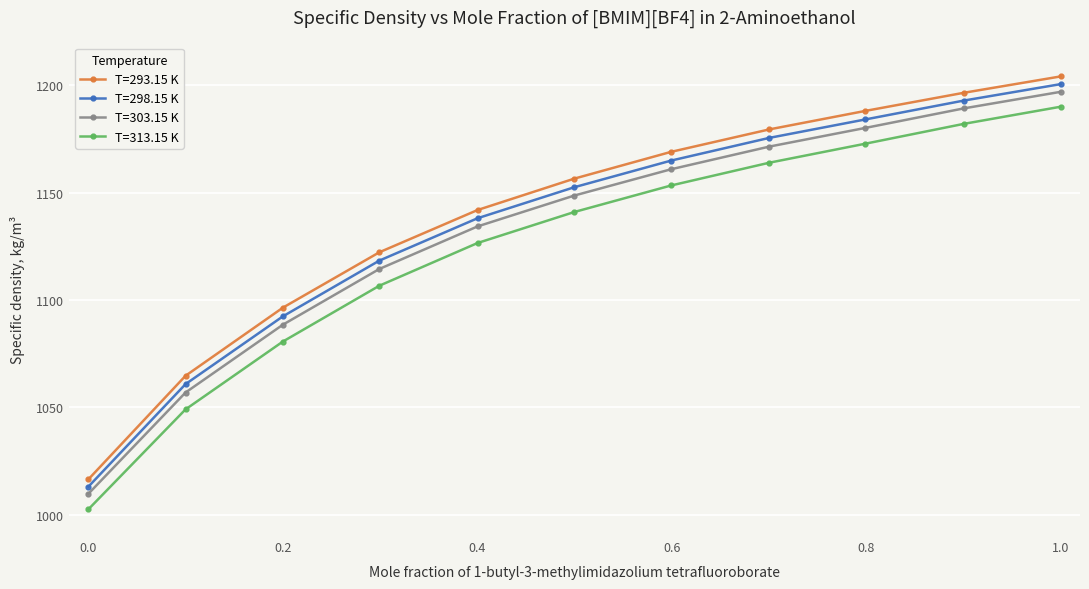

What is the value of the T=313.15 K point at the 8th from the left?

1164.0